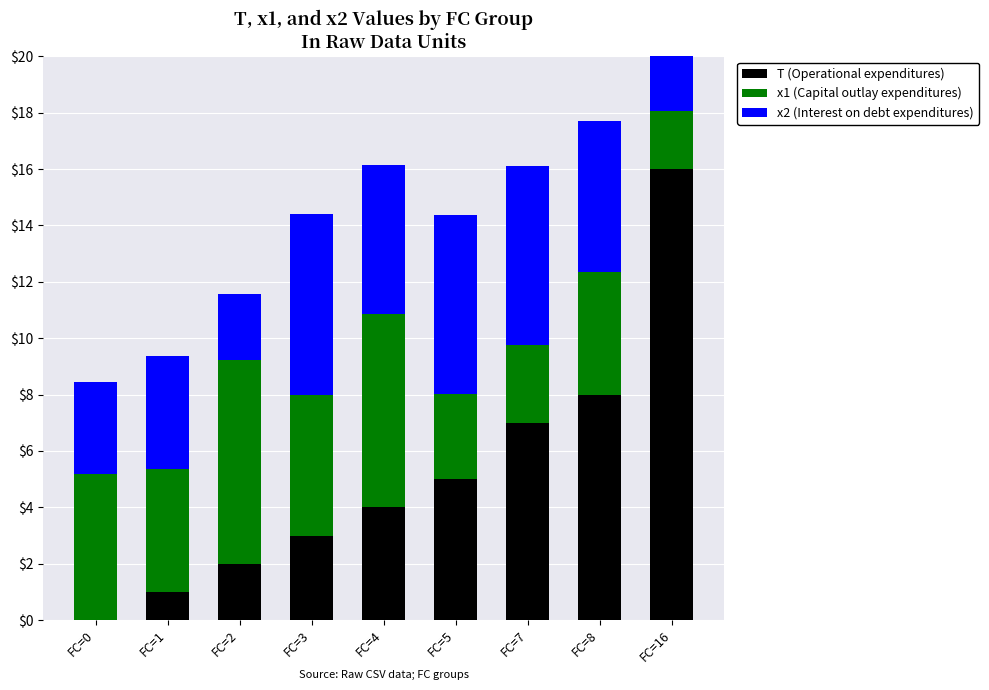

Is the value of x1 (Capital outlay expenditures) at FC=4 greater than the value of x2 (Interest on debt expenditures) at FC=7?

Yes